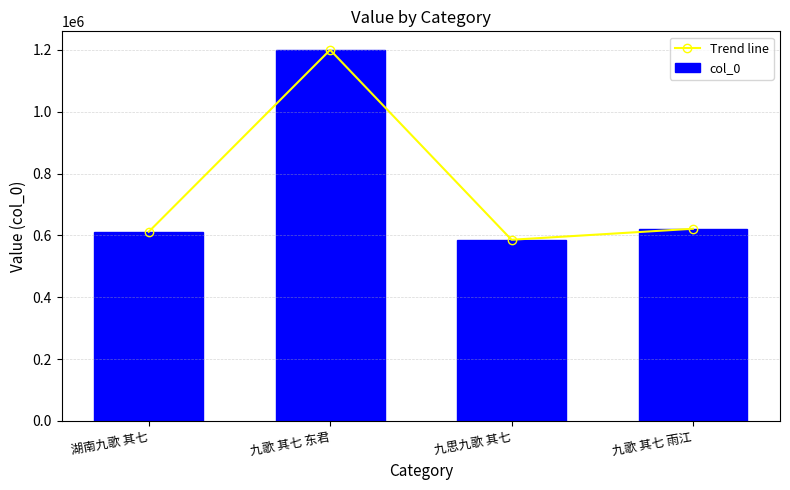

Where does the Trend line series first go above 621580?

九歌 其七 东君